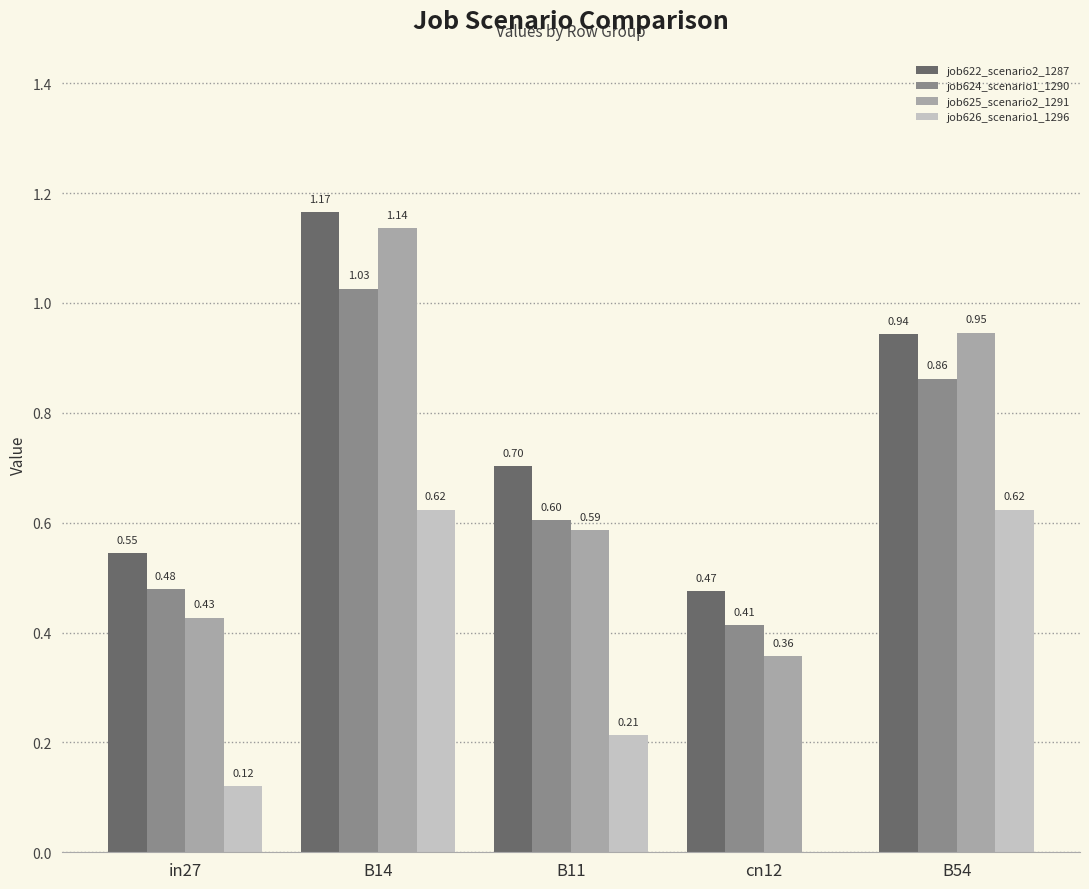

True or false: job622_scenario2_1287 has a value of 0.7 at B11.

True